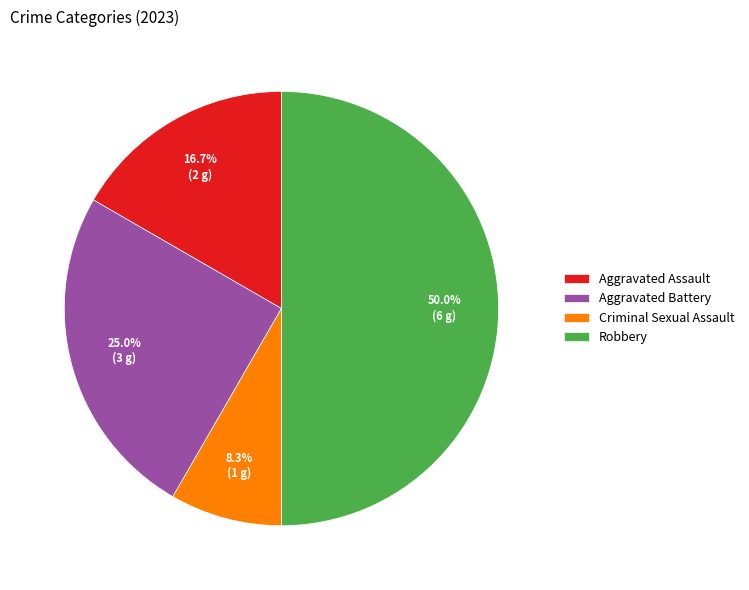

Is it true that Aggravated Assault is 30% of the pie?

False